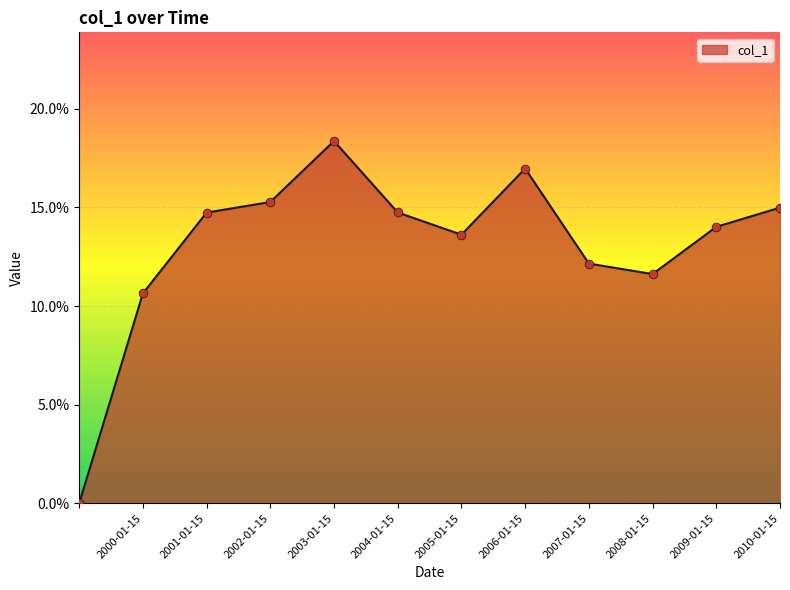

Is this an area chart (filled region under the line)?

Yes